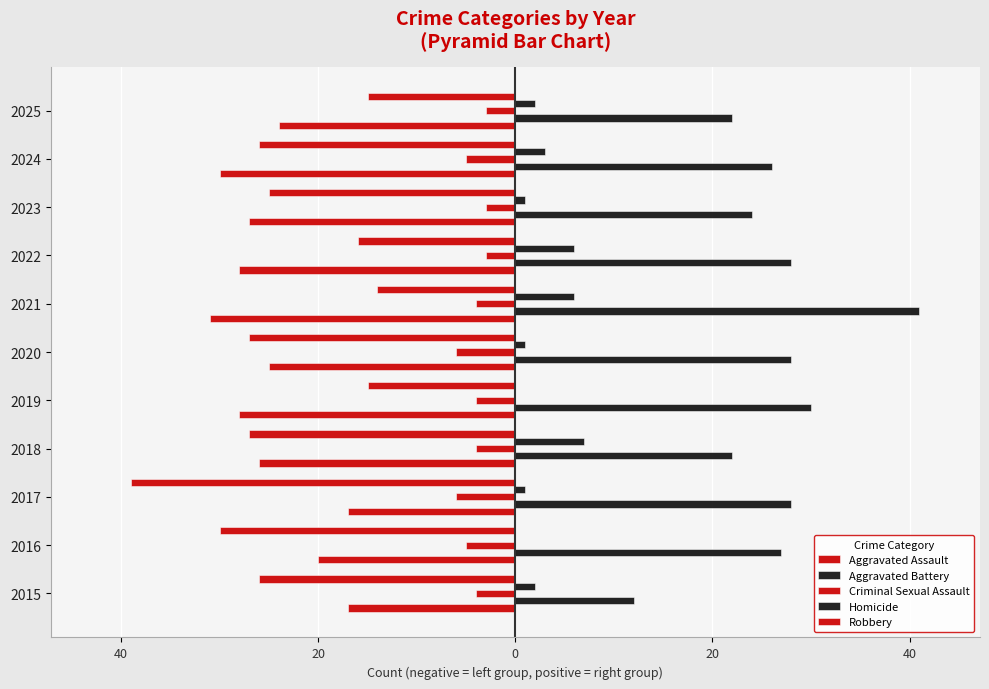

How many Homicide values are between 1 and 6?

8